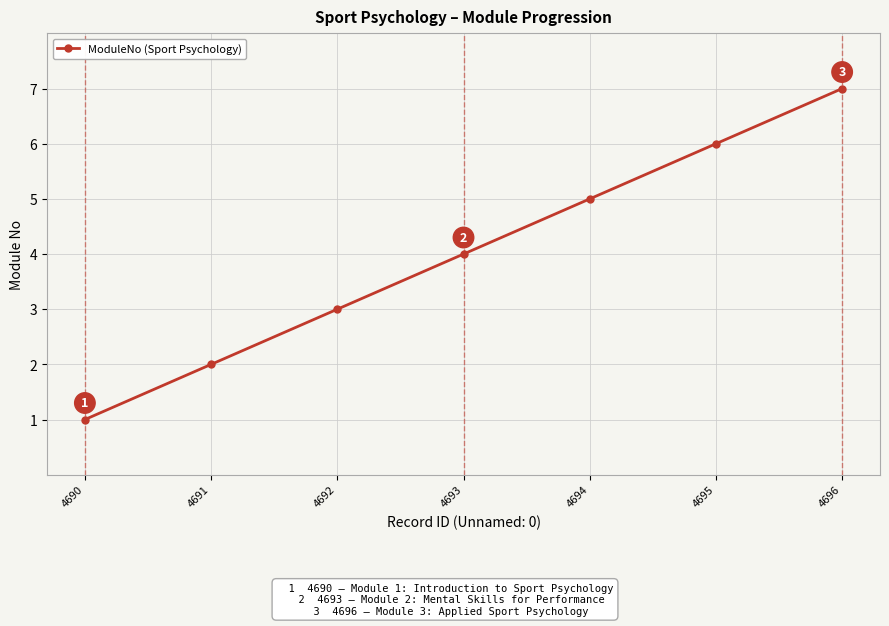

Read the value at 4690.

1